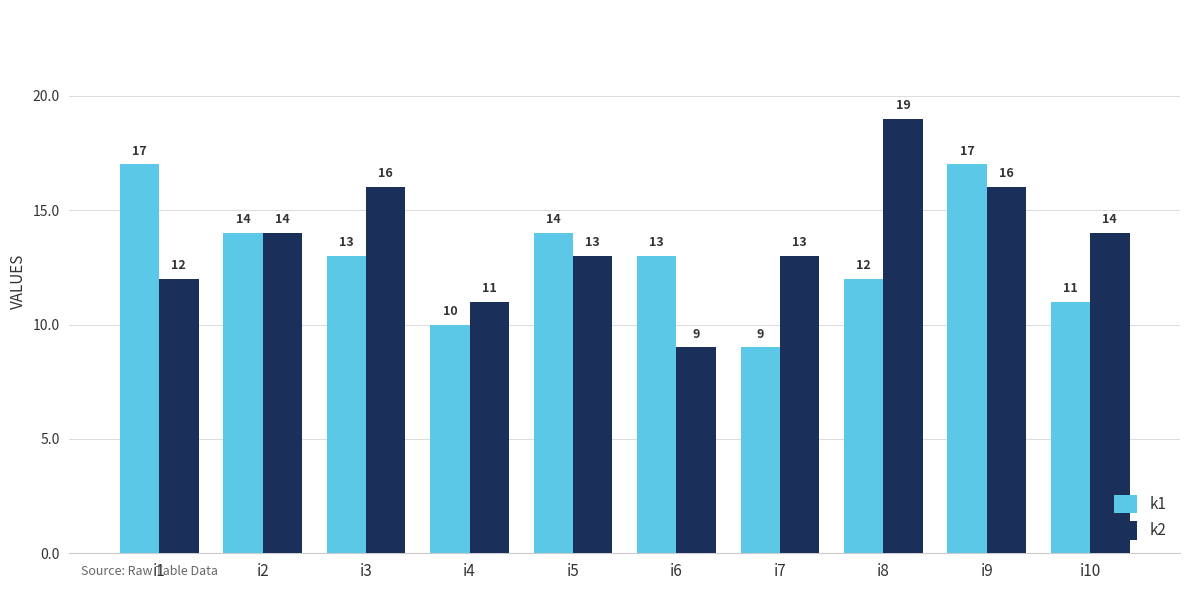

What is the total value across all series at i1?

29